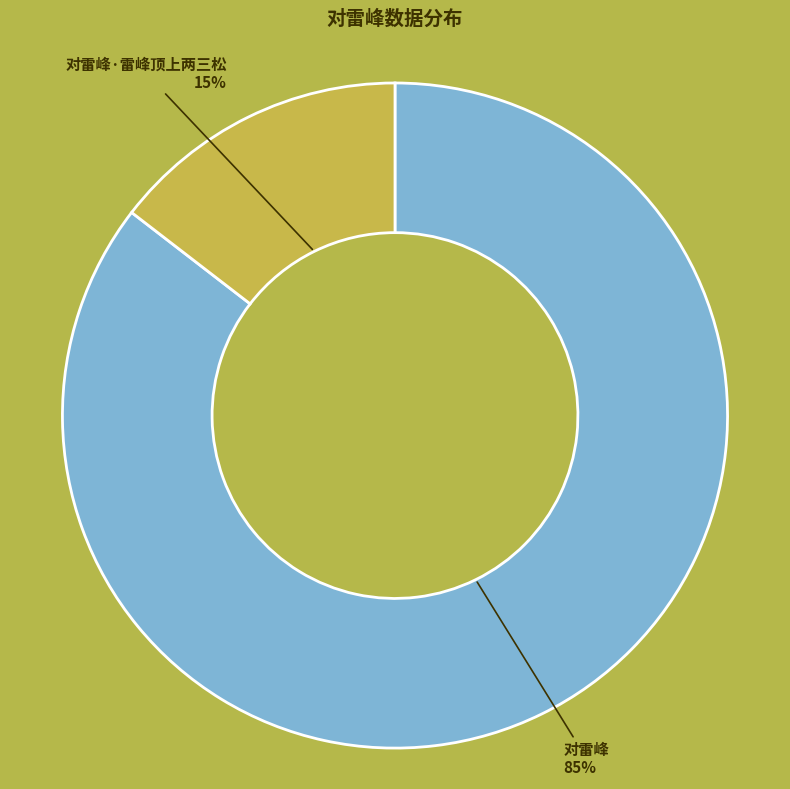

Which has a higher value, 对雷峰·雷峰顶上两三松 or 对雷峰?

对雷峰